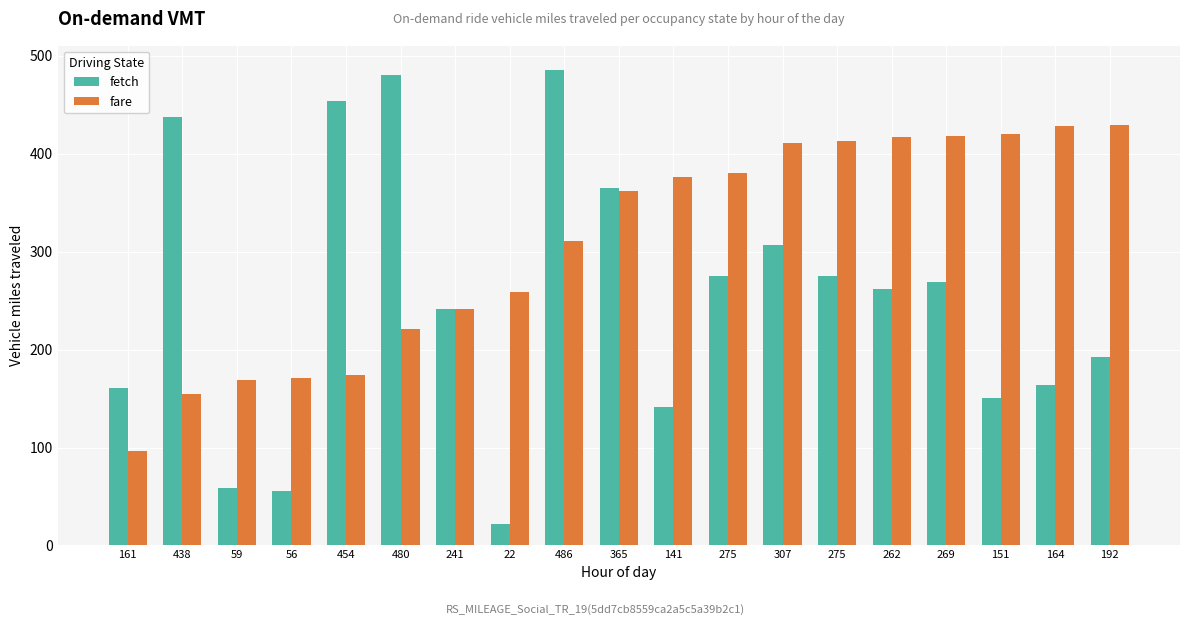

Is the value of fetch at 365 greater than the value of fare at 161?

Yes